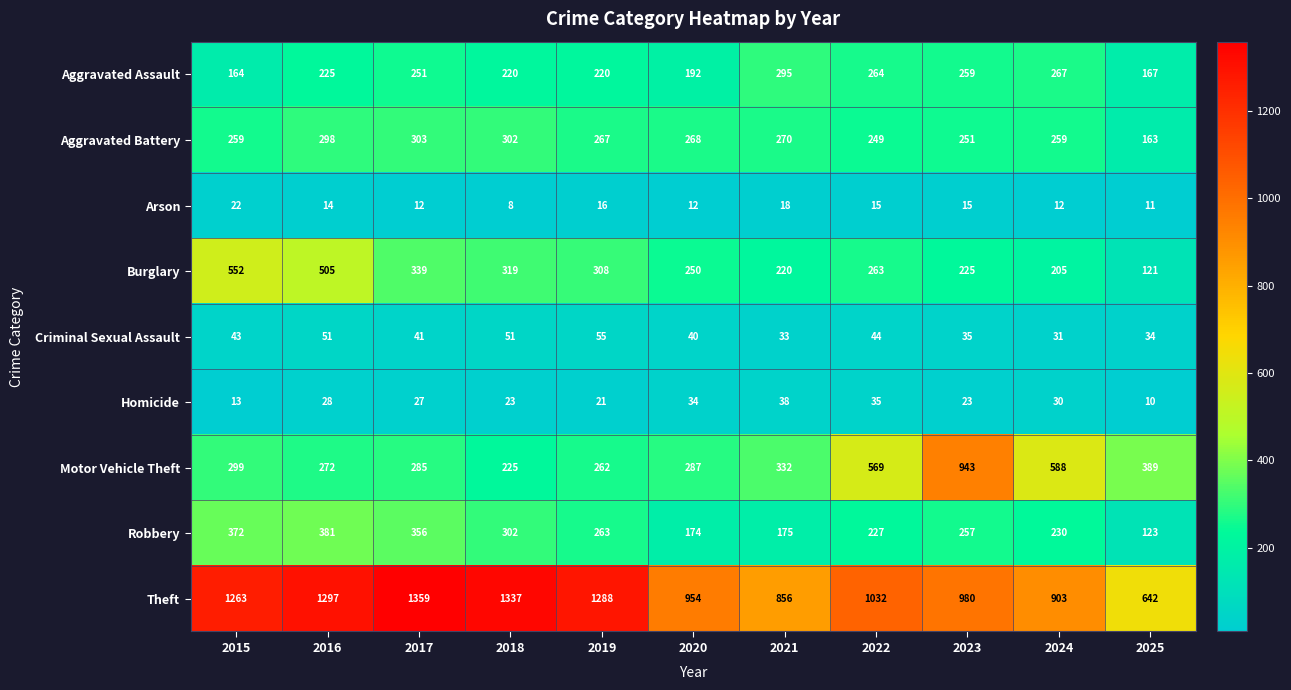

True or false: Homicide has a value of 30 at 2024.

True